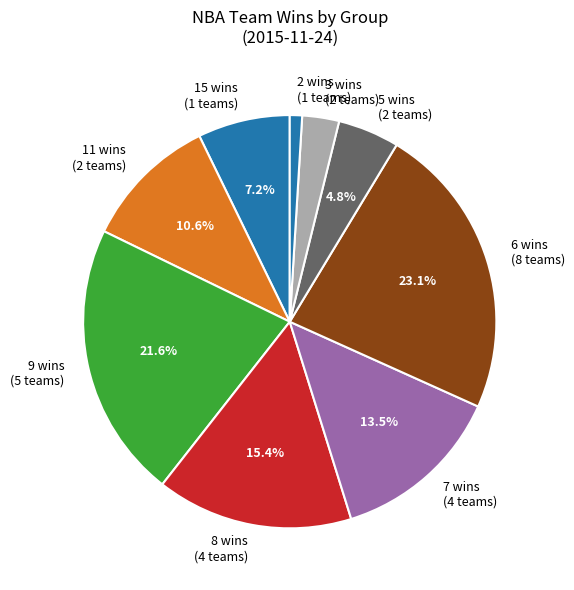

Is there any slice that represents more than half of the pie?

No